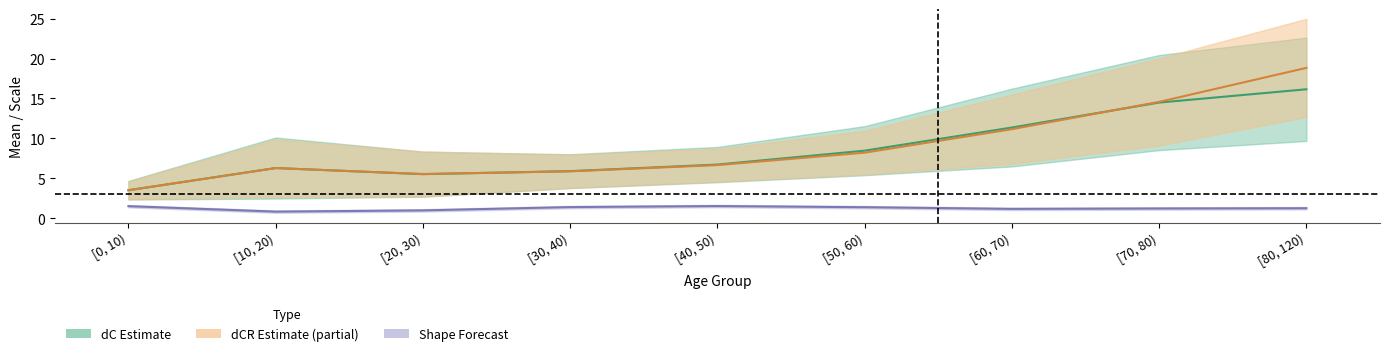

The value of shape_dC at [60, 70) is 1.2. True or false?

True